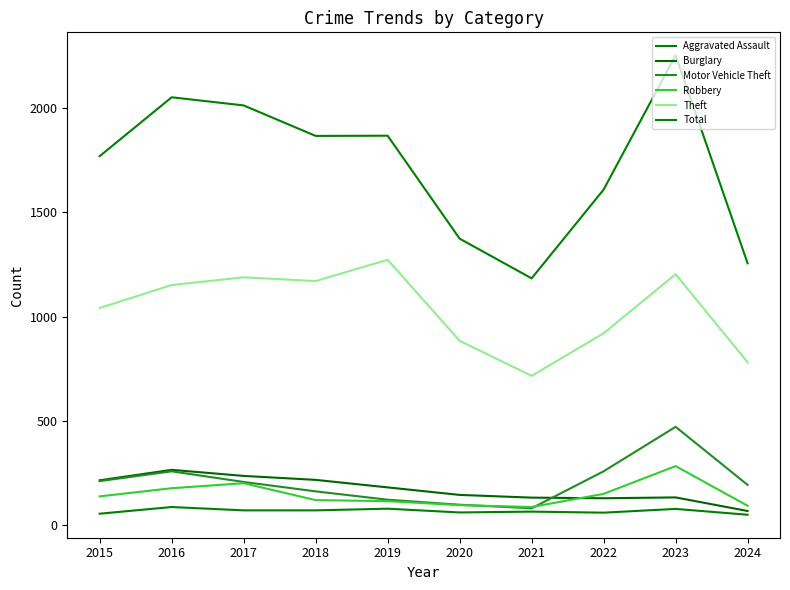

True or false: Motor Vehicle Theft and Robbery cross at least once.

True